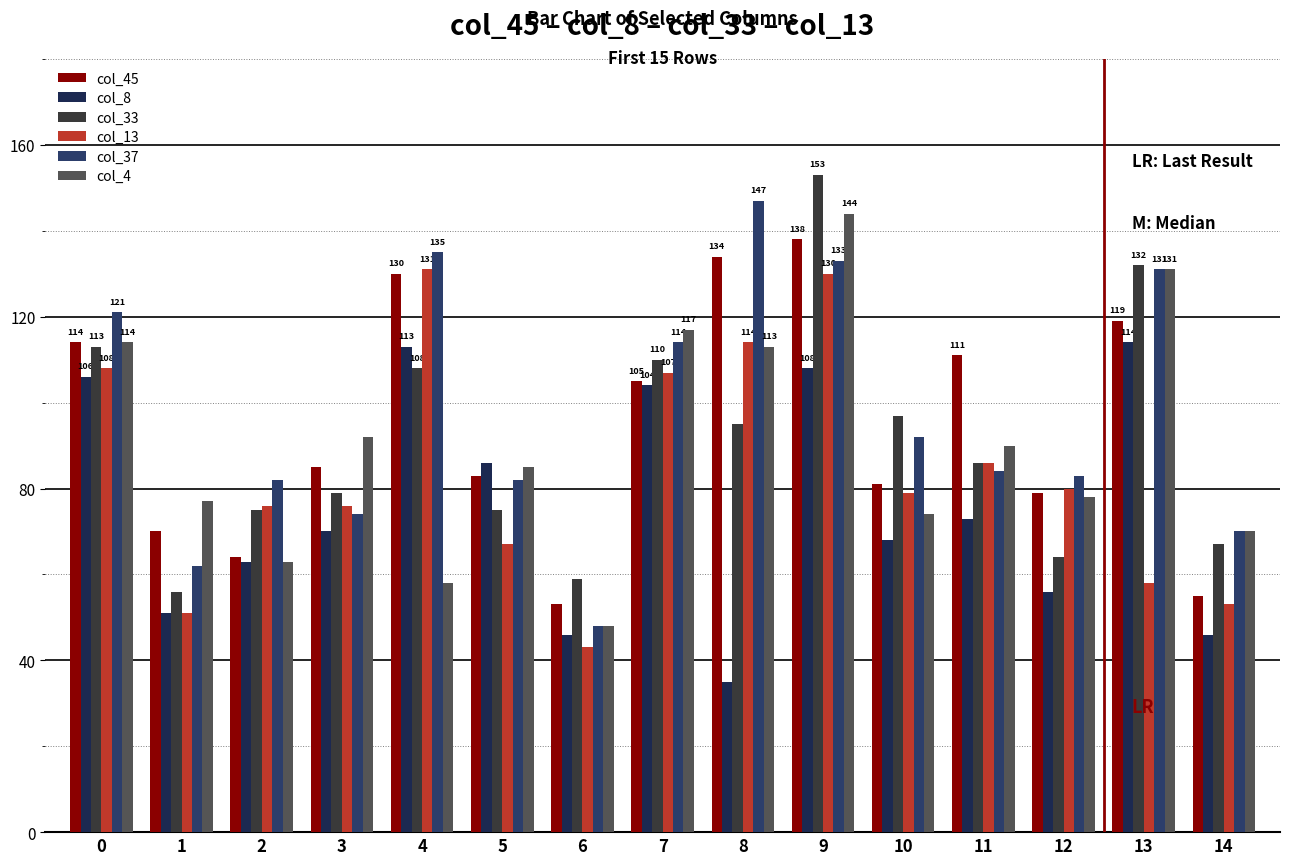

Which category has the highest value in the col_4 series?

9